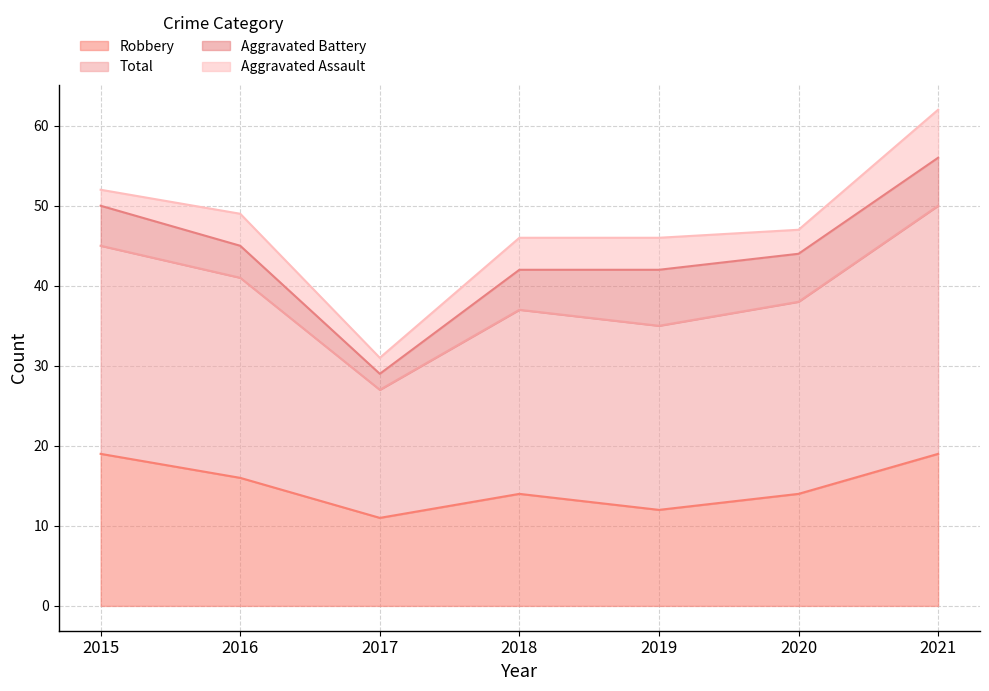

Count the Robbery values in the range 12 to 19.

6